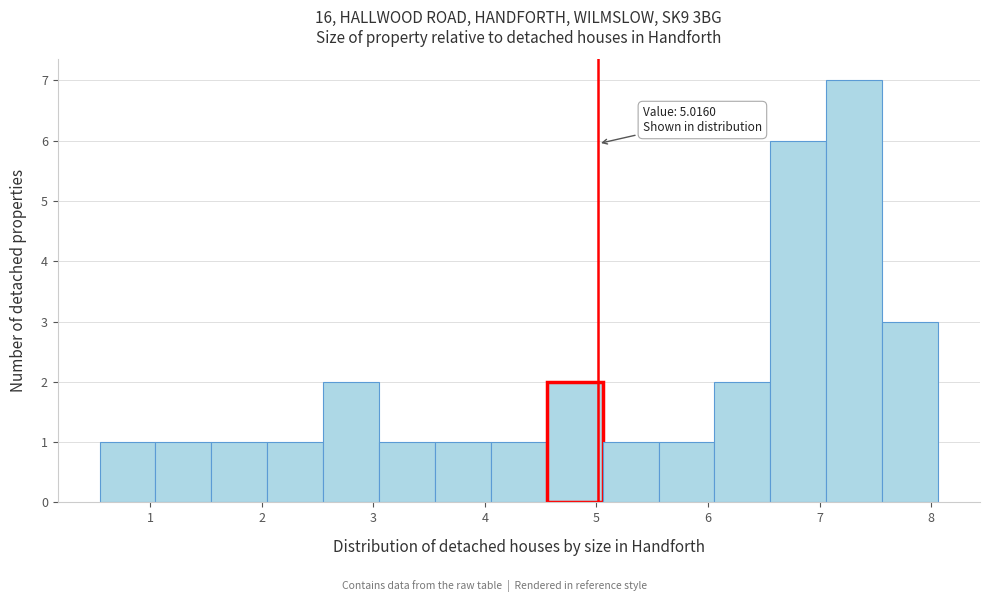

Which range on the x-axis has the tallest bar?

7.1 to 7.6